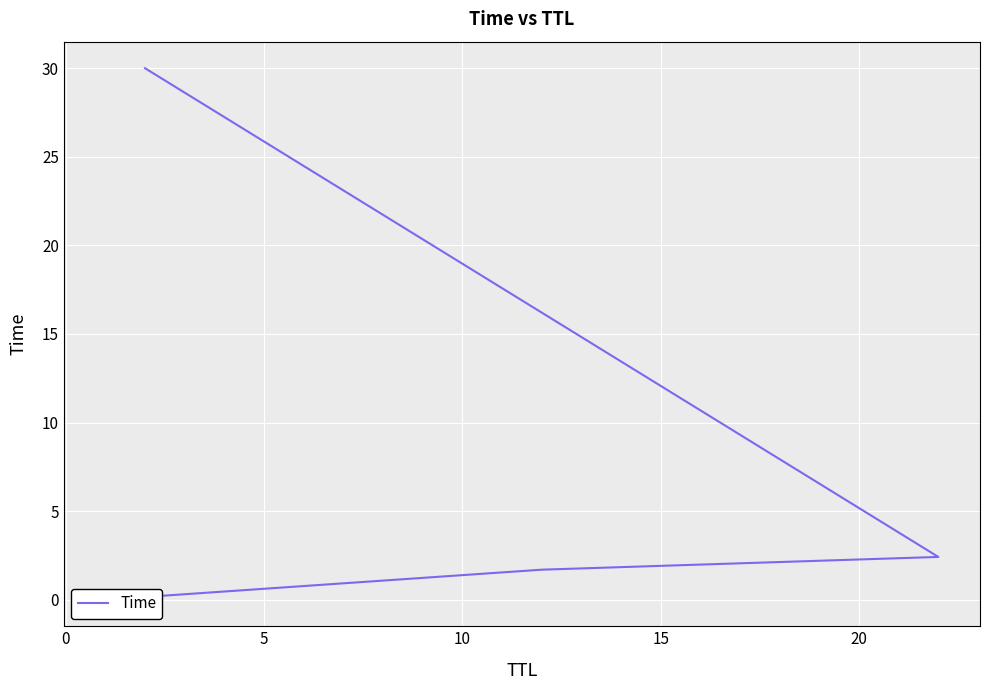

Reading left to right, transcribe all the data shown in this chart.

0.0	1.7	2.4	30.0